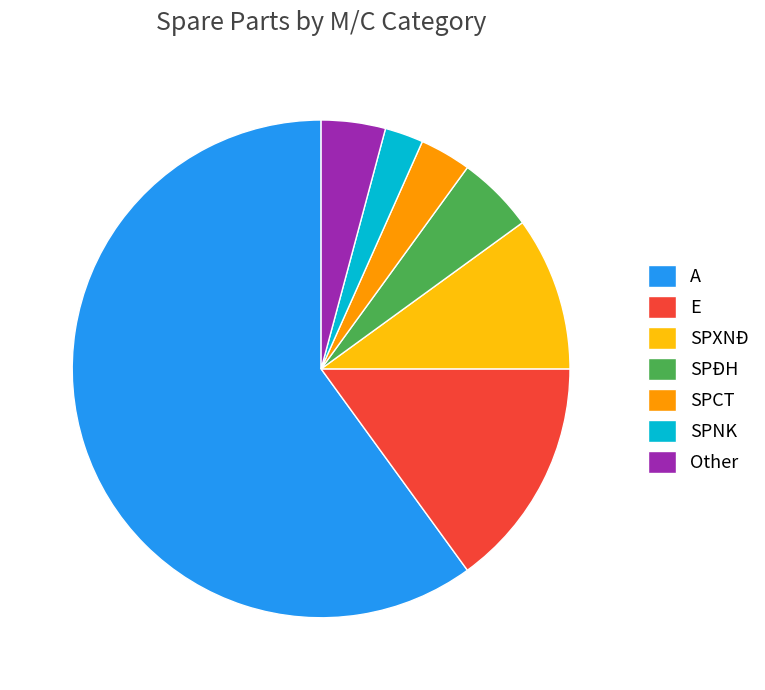

True or false: SPNK accounts for 2% of the total.

True